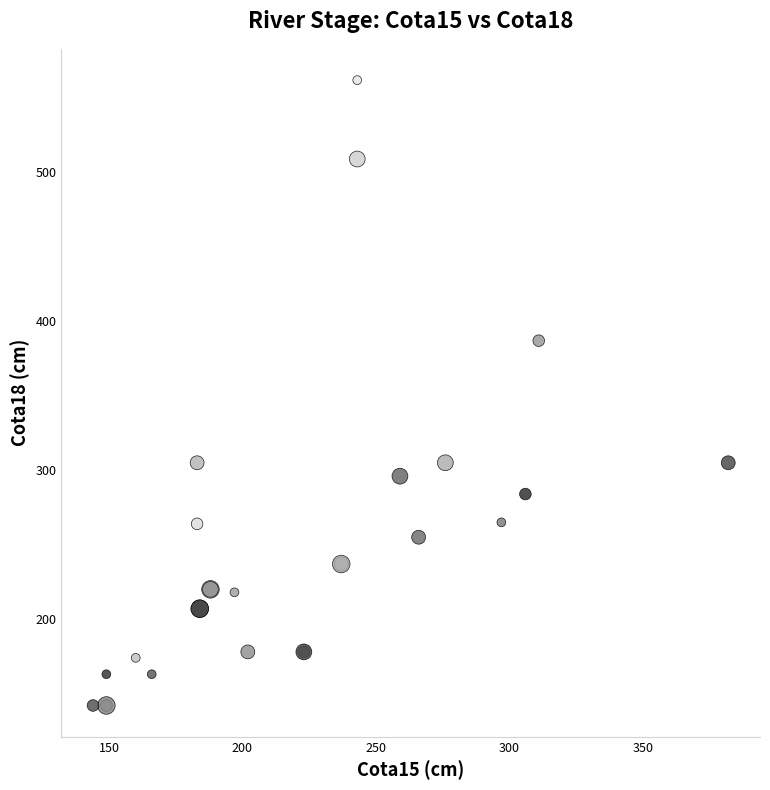

What Y value in the scatter plot is closest to 352?

387